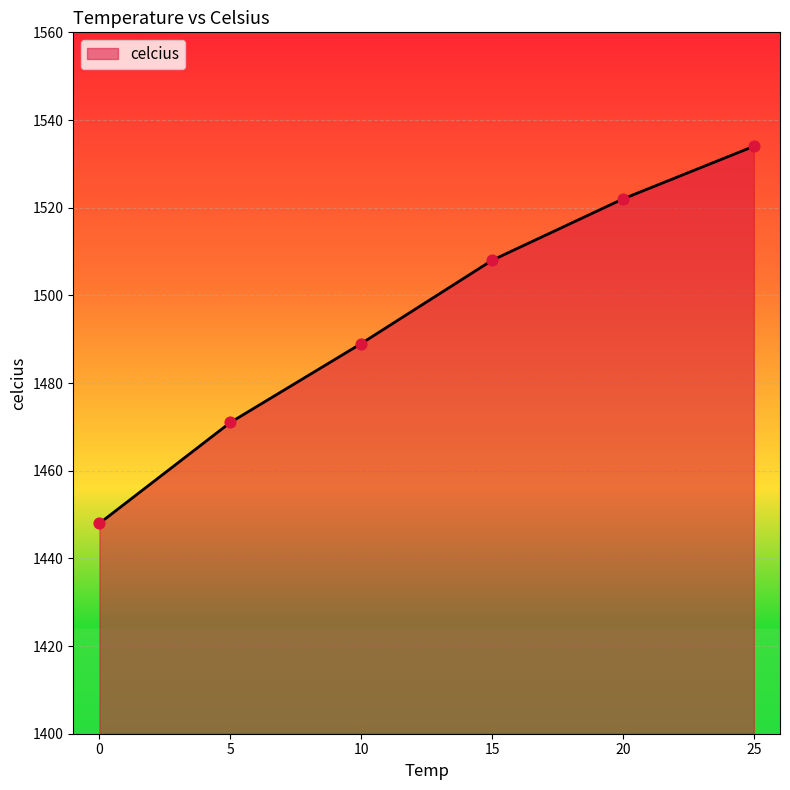

Which has a higher value, 25 or 20?

25